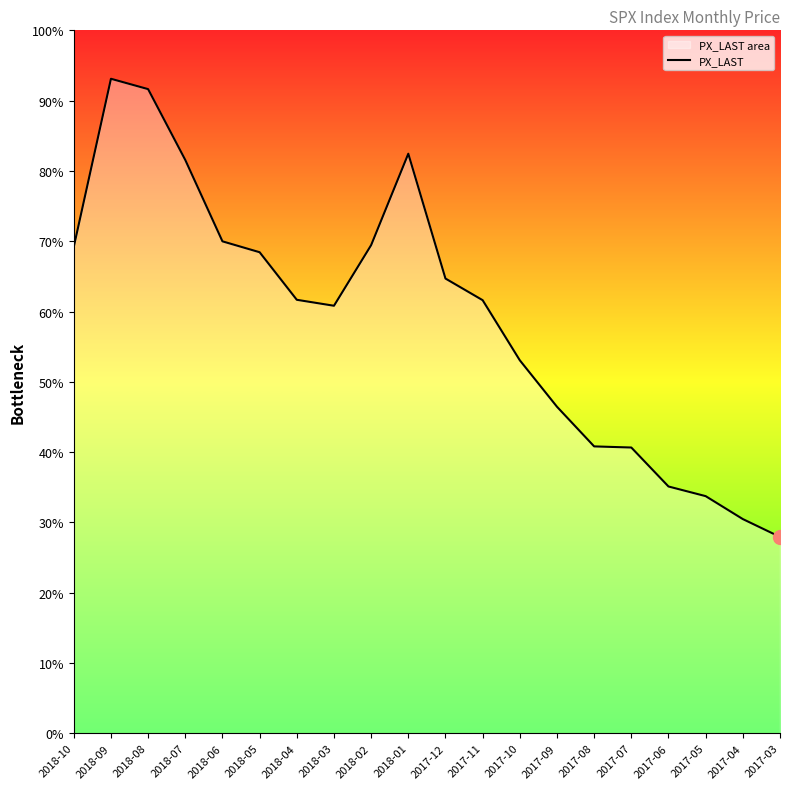

Reading right to left, what are all the values shown in this chart?

2362.7	2384.2	2411.8	2423.4	2470.3	2471.7	2519.4	2575.3	2647.6	2673.6	2823.8	2713.8	2640.9	2648.1	2705.3	2718.4	2816.3	2901.5	2914.0	2711.7